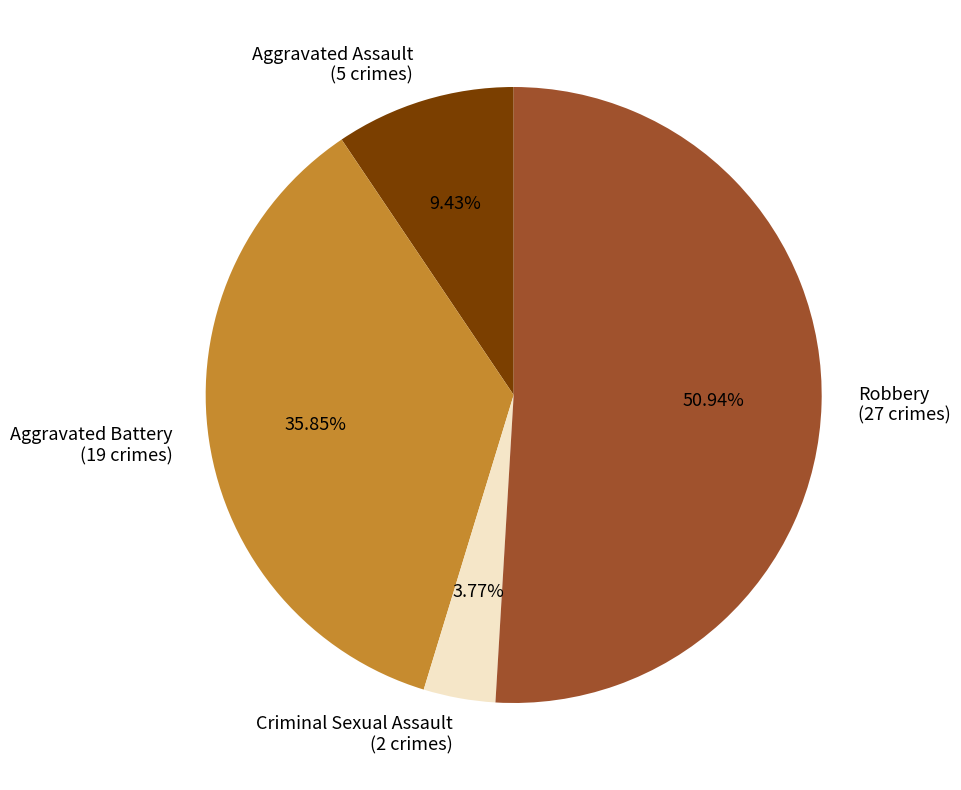

What is the majority slice?

Robbery